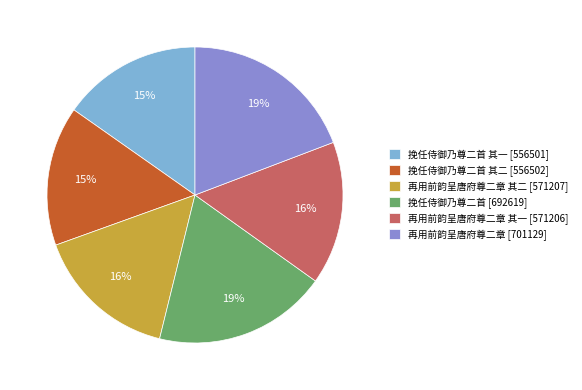

Is 挽任侍御乃尊二首 其一 [556501] the majority of the pie?

No